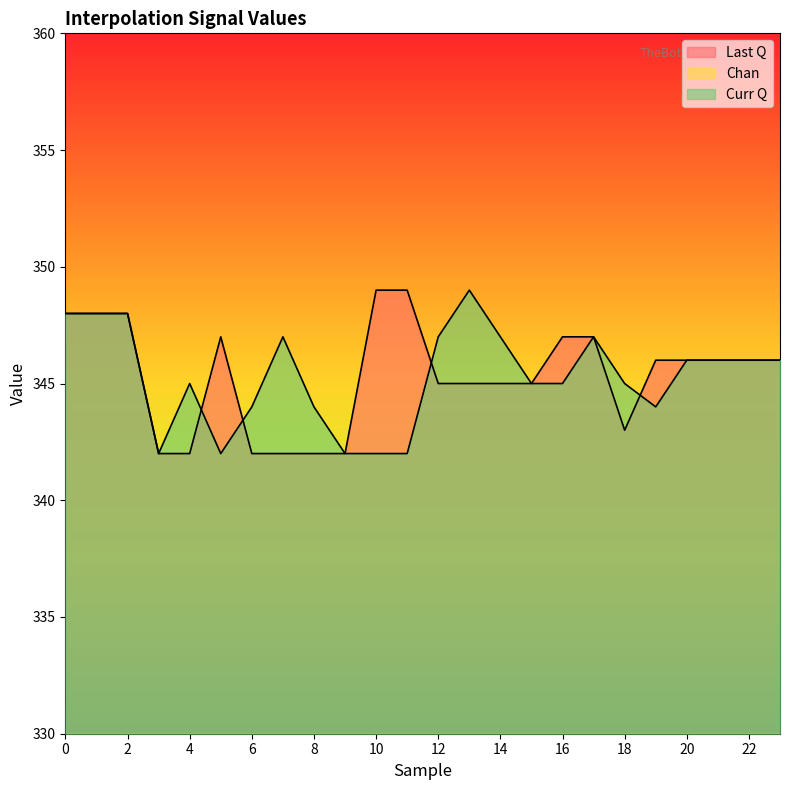

What is the value of the Last Q point at the 8th from the left?

342